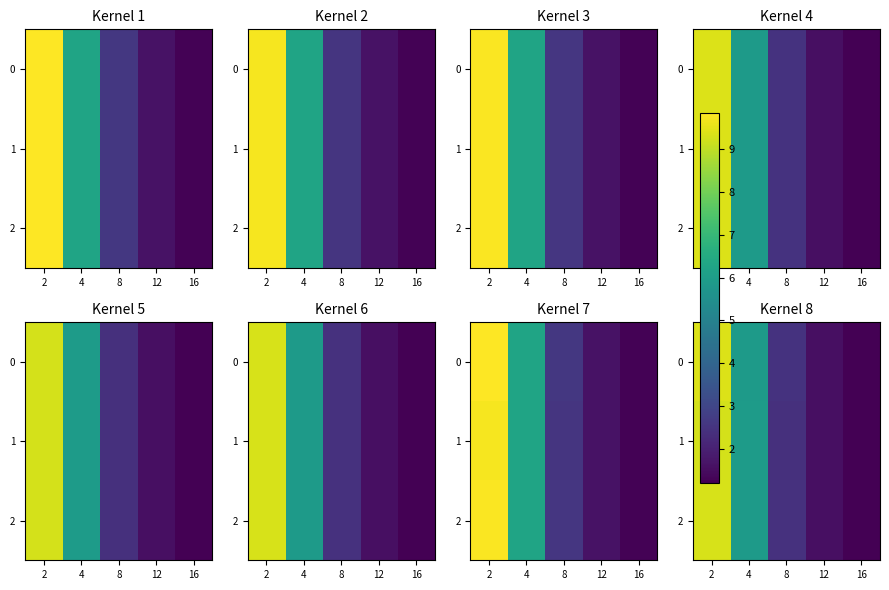

How many values in the 0 series exceed 2?

3